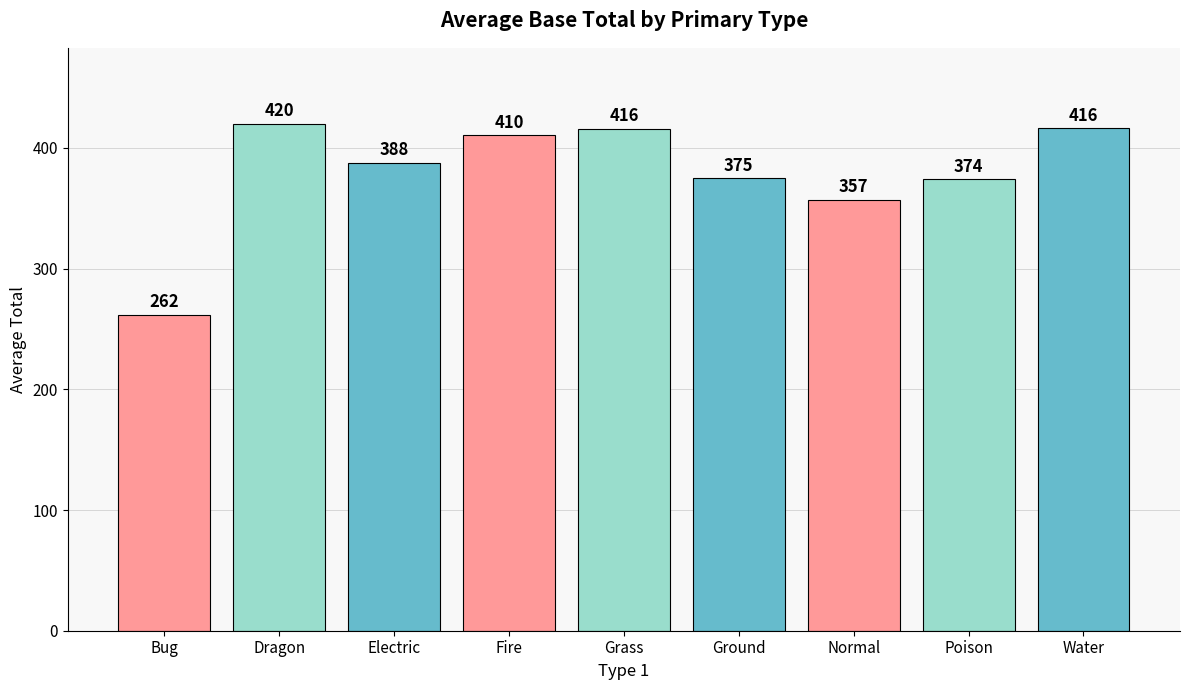

What is the ratio of the value at Bug to the value at Normal?

0.7